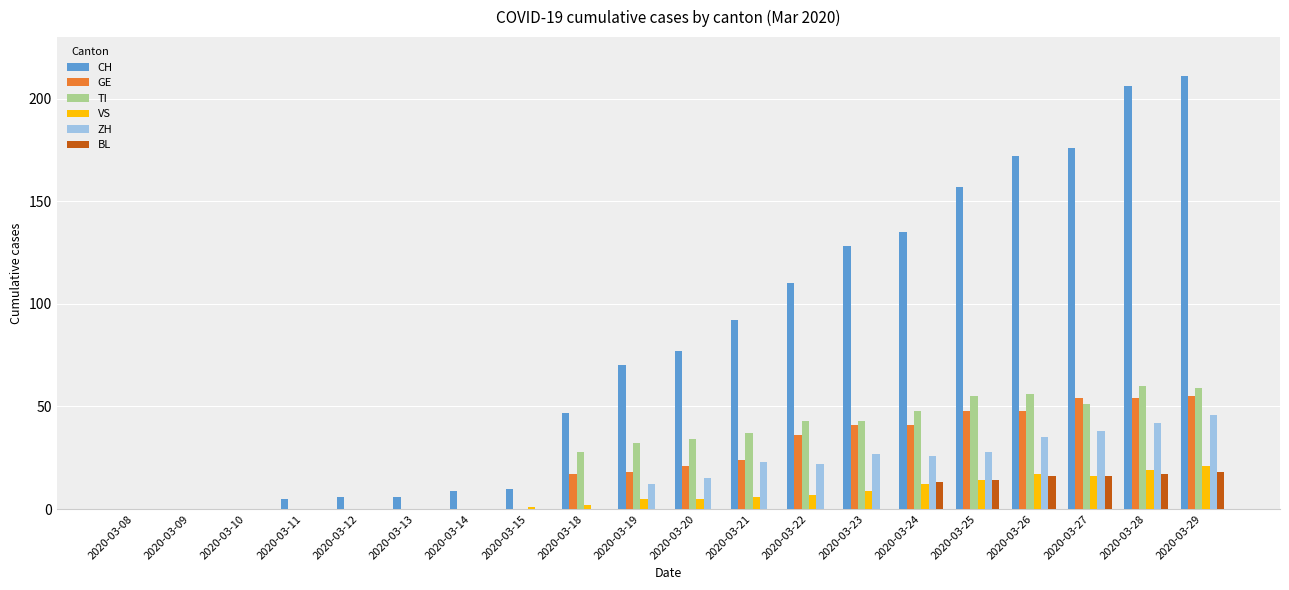

How many data points does each series have?

20